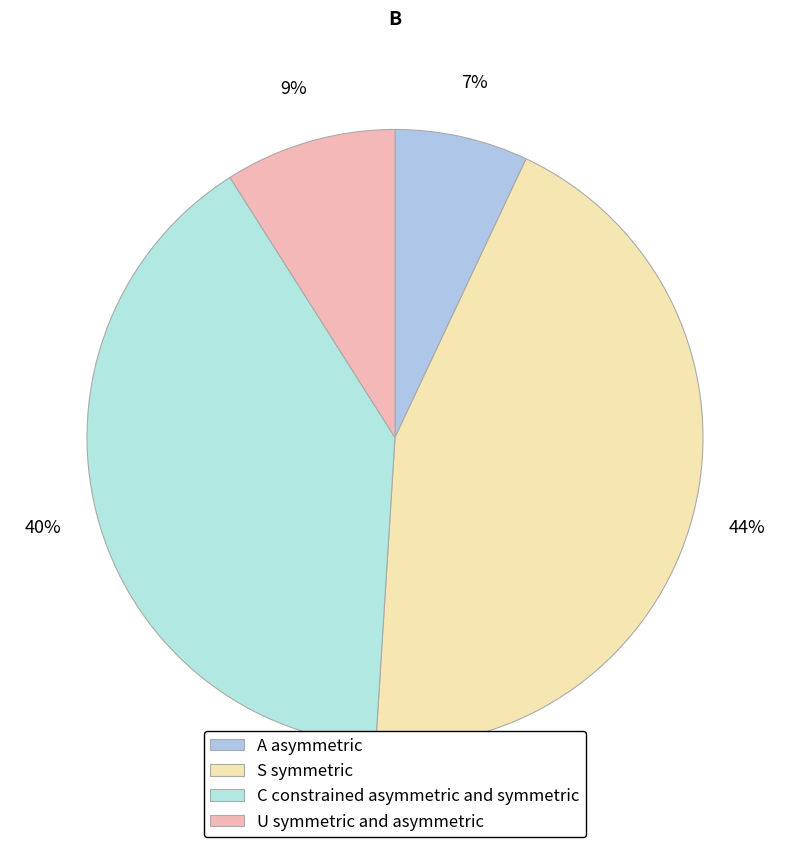

Does any single category account for the majority?

No